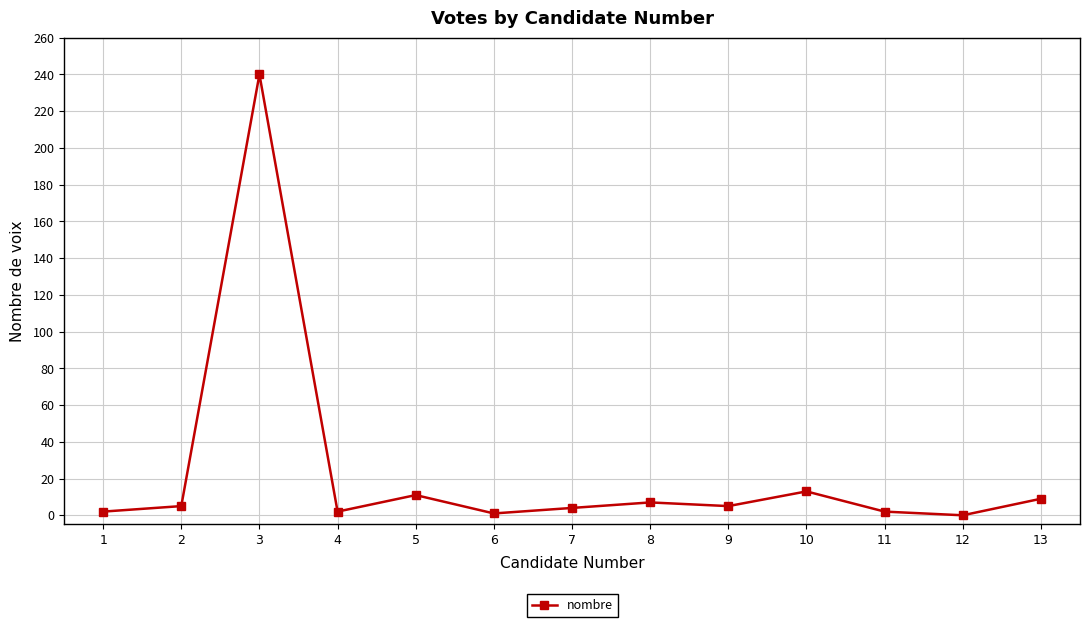

What is the average value?

23